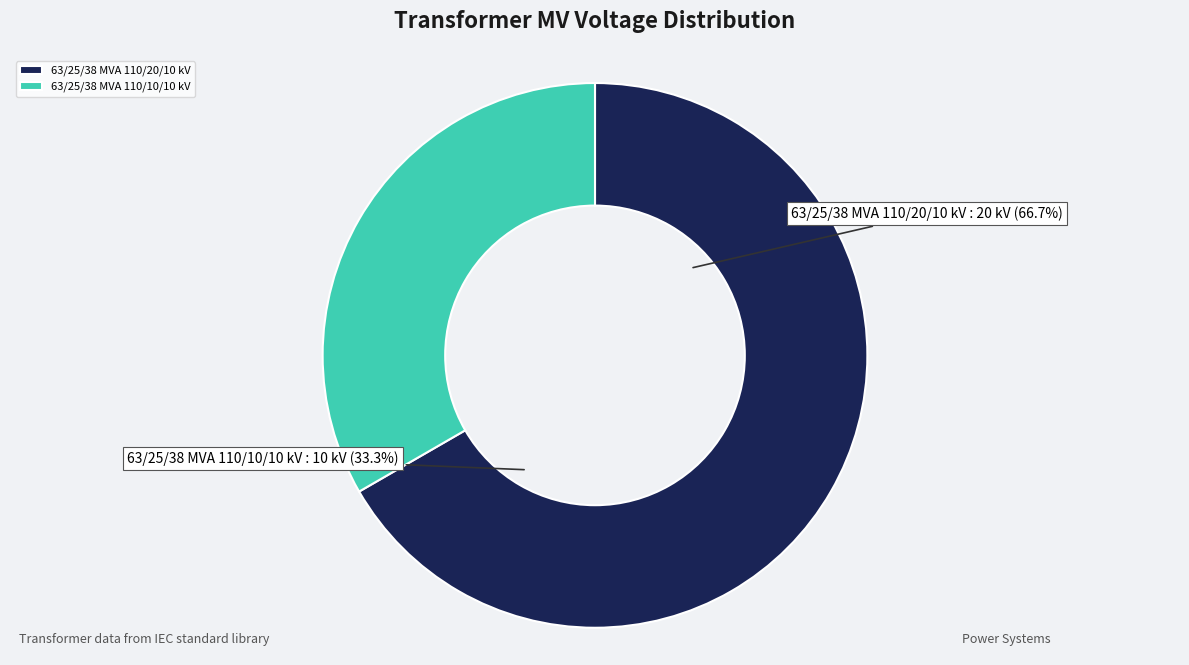

To the nearest percent, what is the combined percentage of 63/25/38 MVA 110/20/10 kV and 63/25/38 MVA 110/10/10 kV?

100%